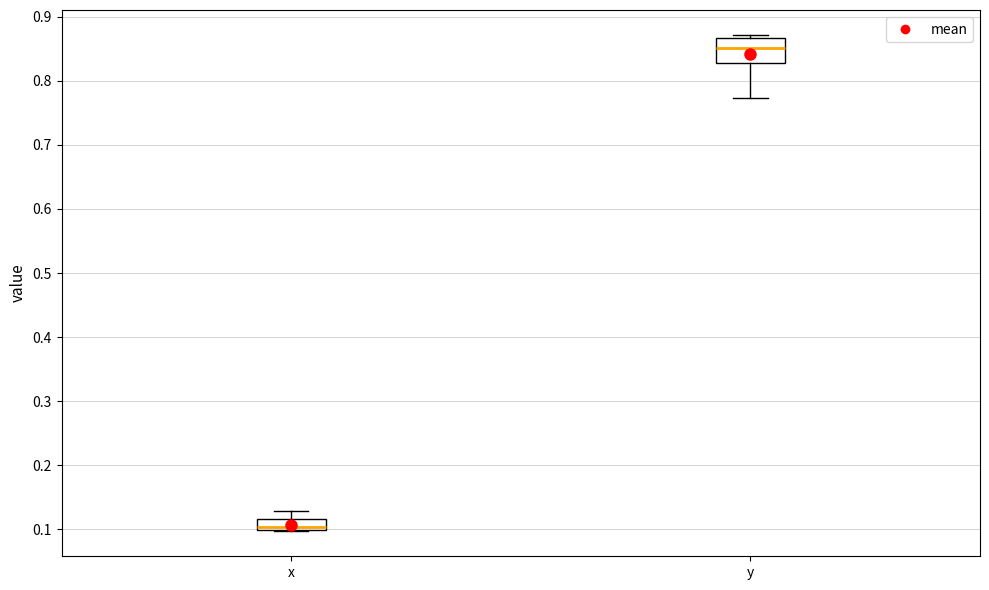

Where is the lower edge of the box for y on the y-axis? The values are not printed on the chart, so give them approximately, as read against the axis.

0.83